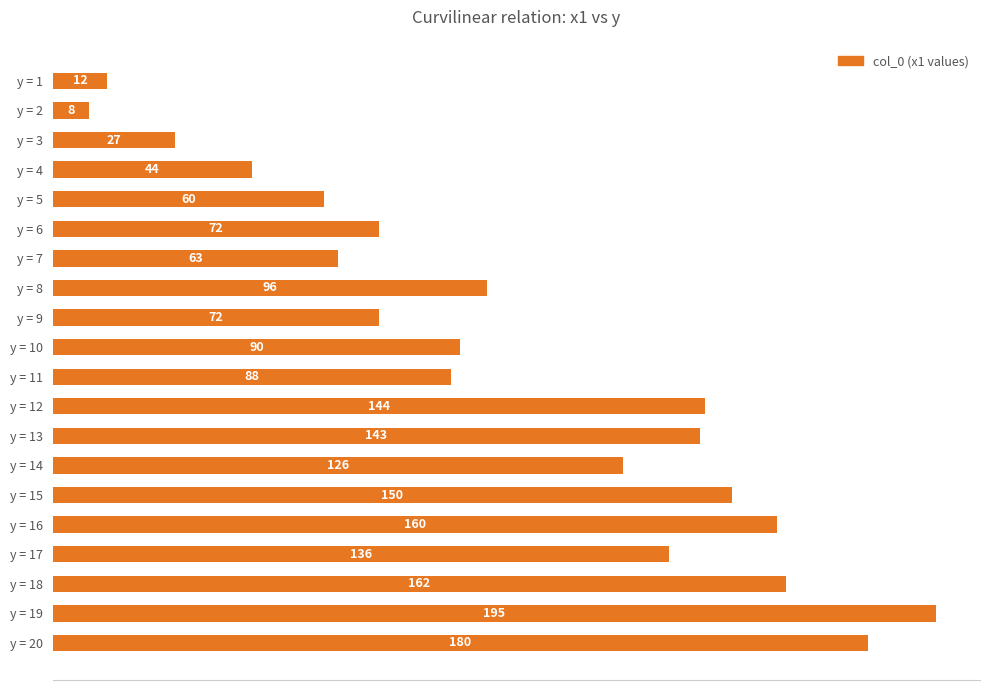

How many bars are there in total?

20